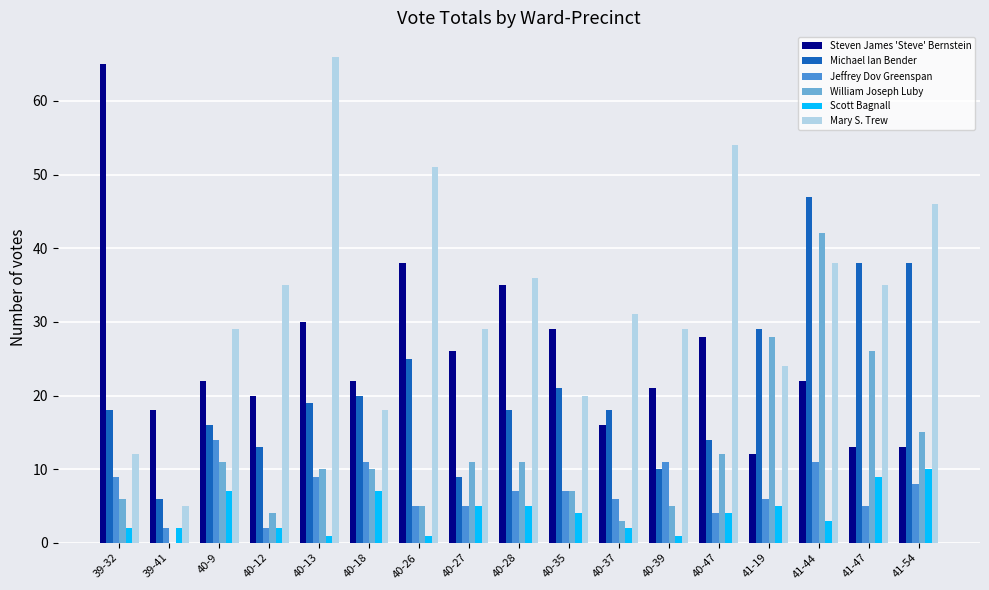

What is the greatest value displayed?

66